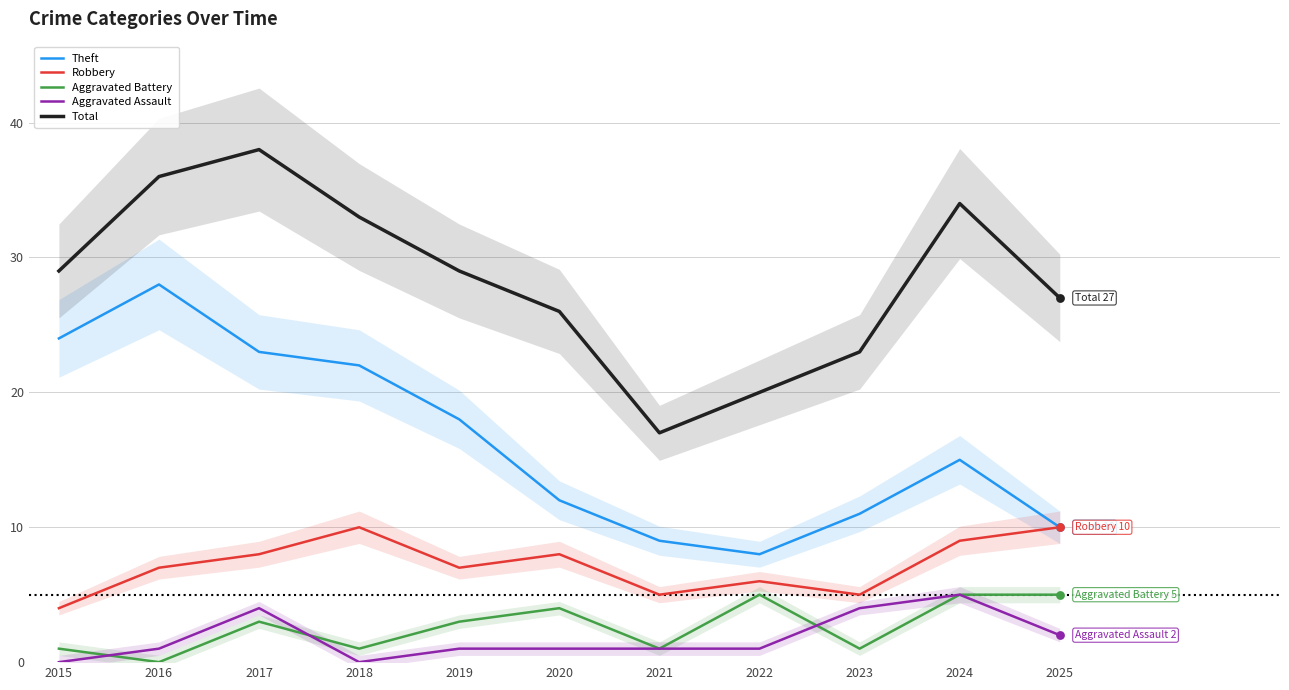

Which series contains the highest Y value?

Total